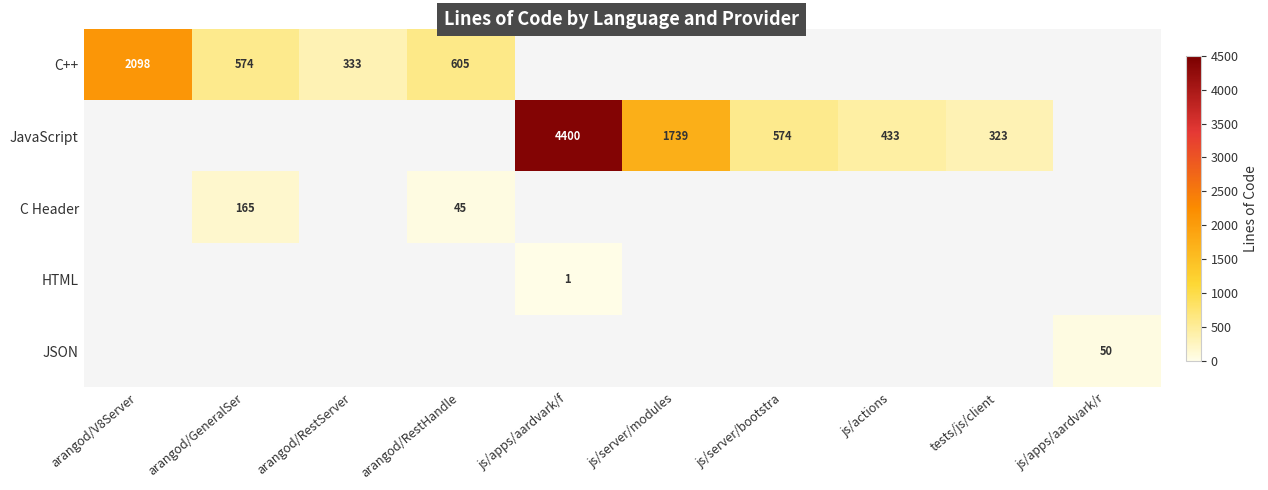

The C Header series shows 16 at arangod/RestHandle. True or false?

False